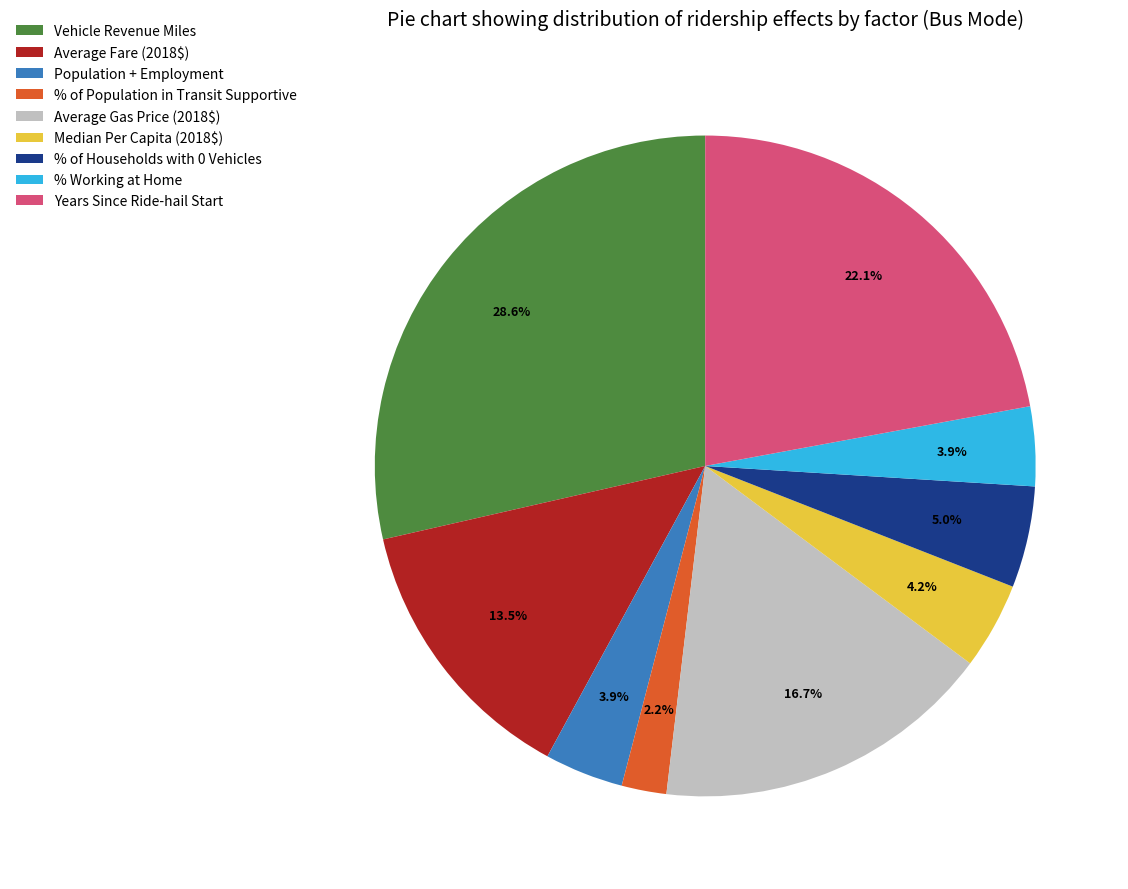

The % of Population in Transit Supportive slice represents 10% of the pie. True or false?

False